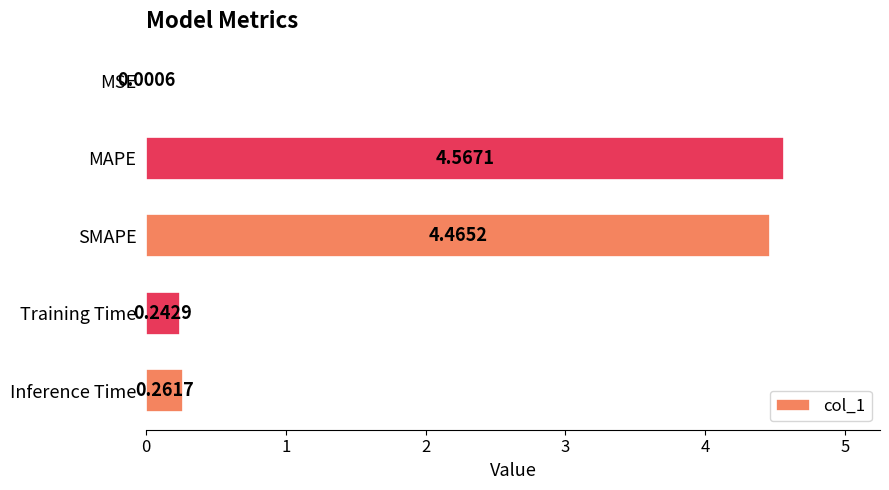

Which category has the highest value across all series?

MAPE